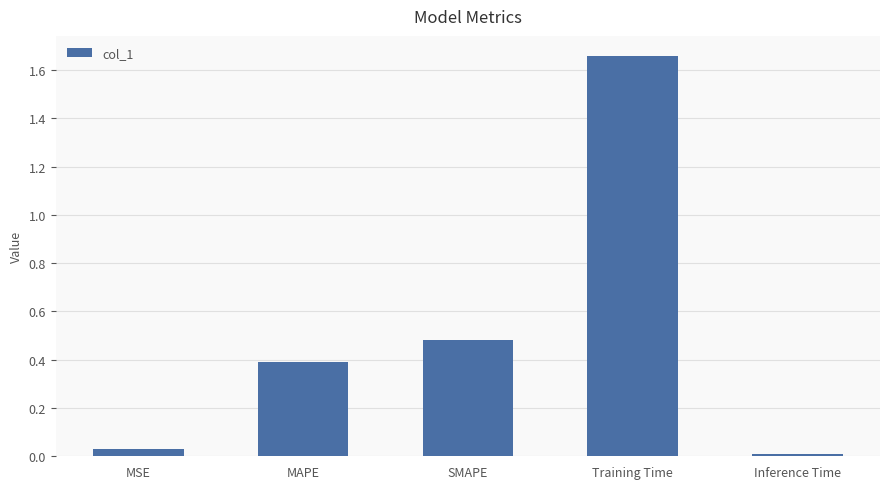

What position from the right is SMAPE?

3